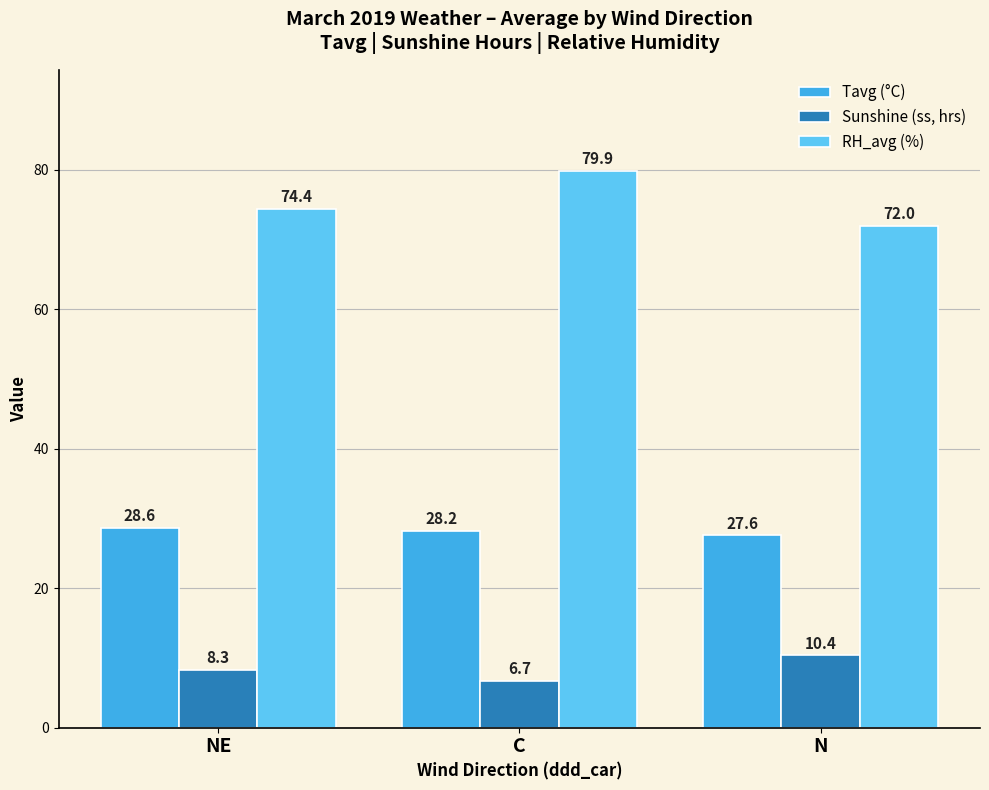

Reading left to right, extract all data points from this chart.

Tavg (°C): NE=28.6	C=28.2	N=27.6
Sunshine (ss, hrs): NE=8.3	C=6.7	N=10.4
RH_avg (%): NE=74.4	C=79.9	N=72.0